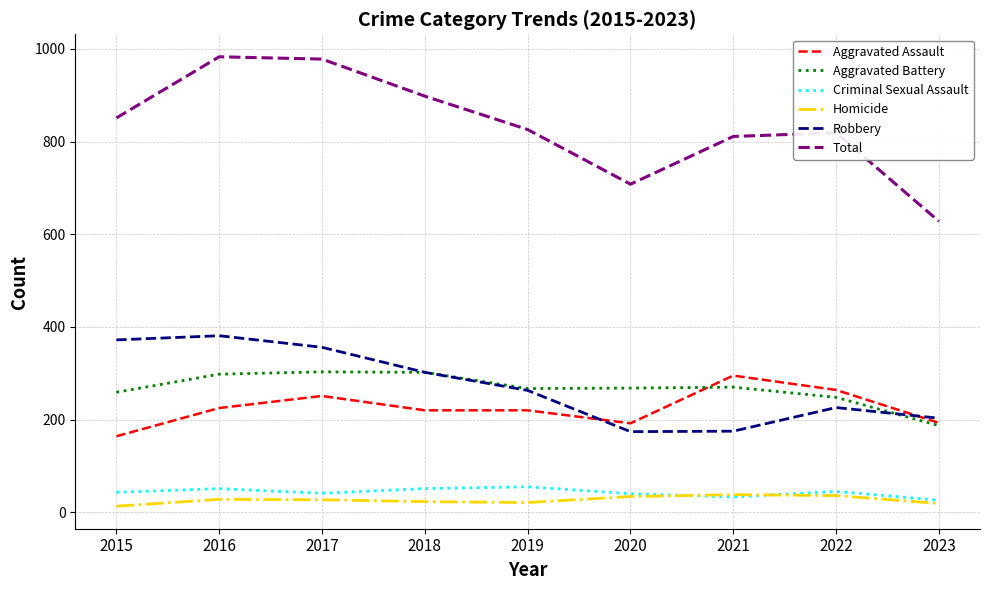

The value of Aggravated Assault at 2017 is 74. True or false?

False